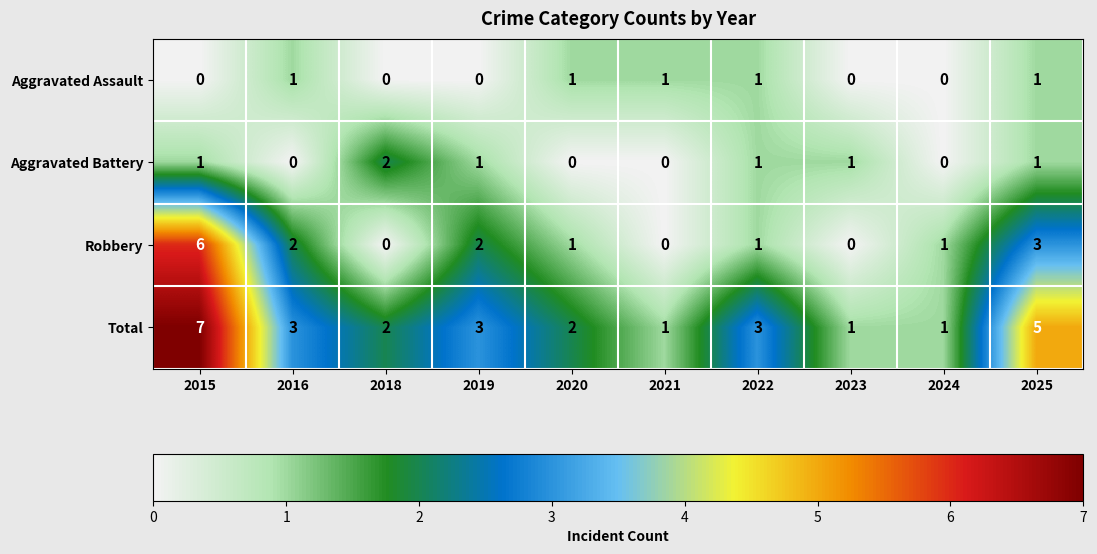

Which series changed the most between 2022 and 2023?

Total